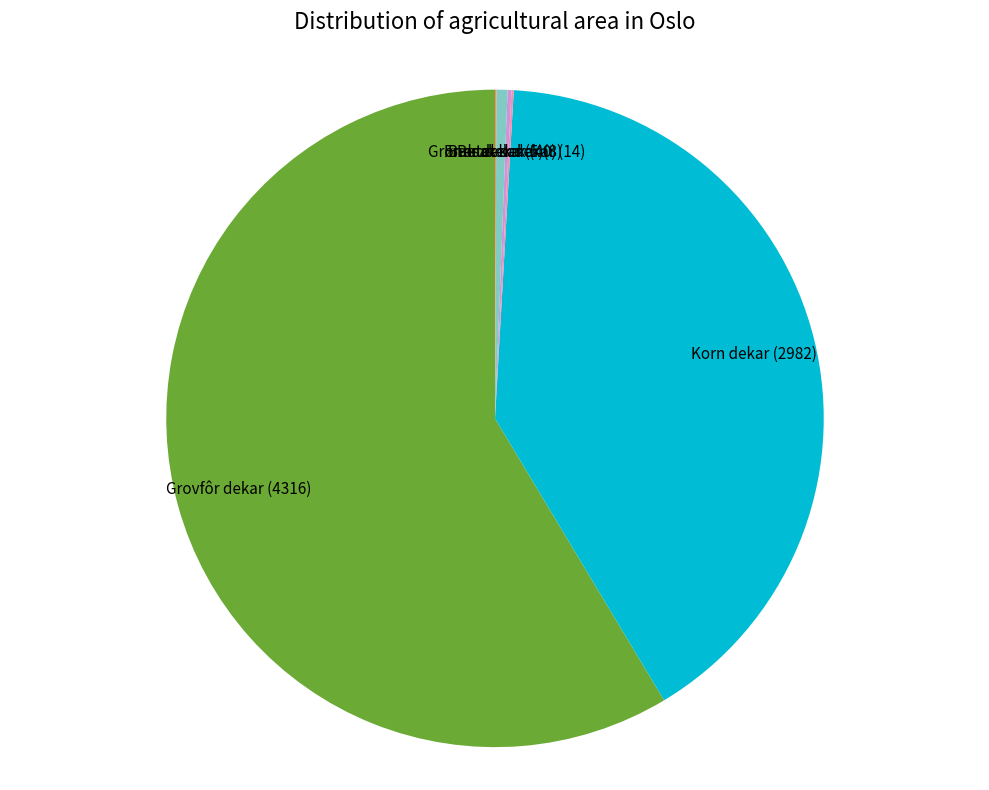

True or false: Grovfôr dekar accounts for 69% of the total.

False